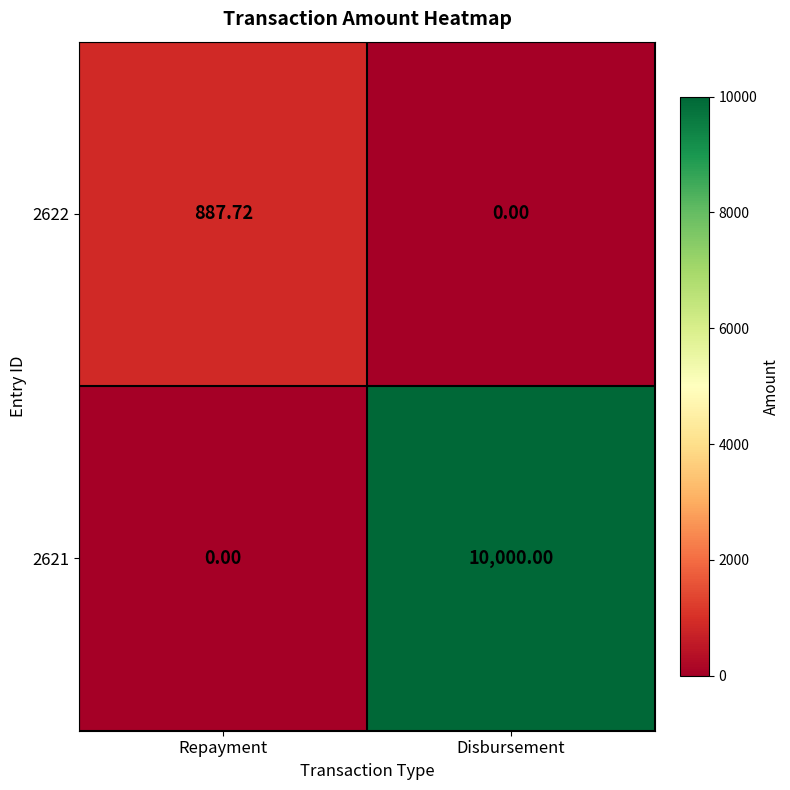

How many categories are shown in the chart?

2